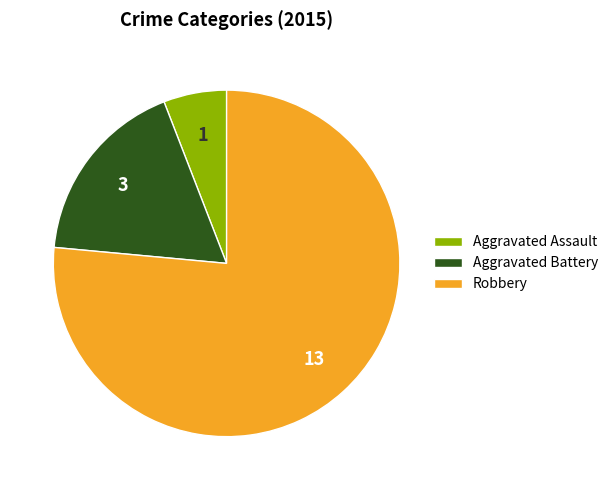

Between Robbery and Aggravated Battery, which is larger?

Robbery